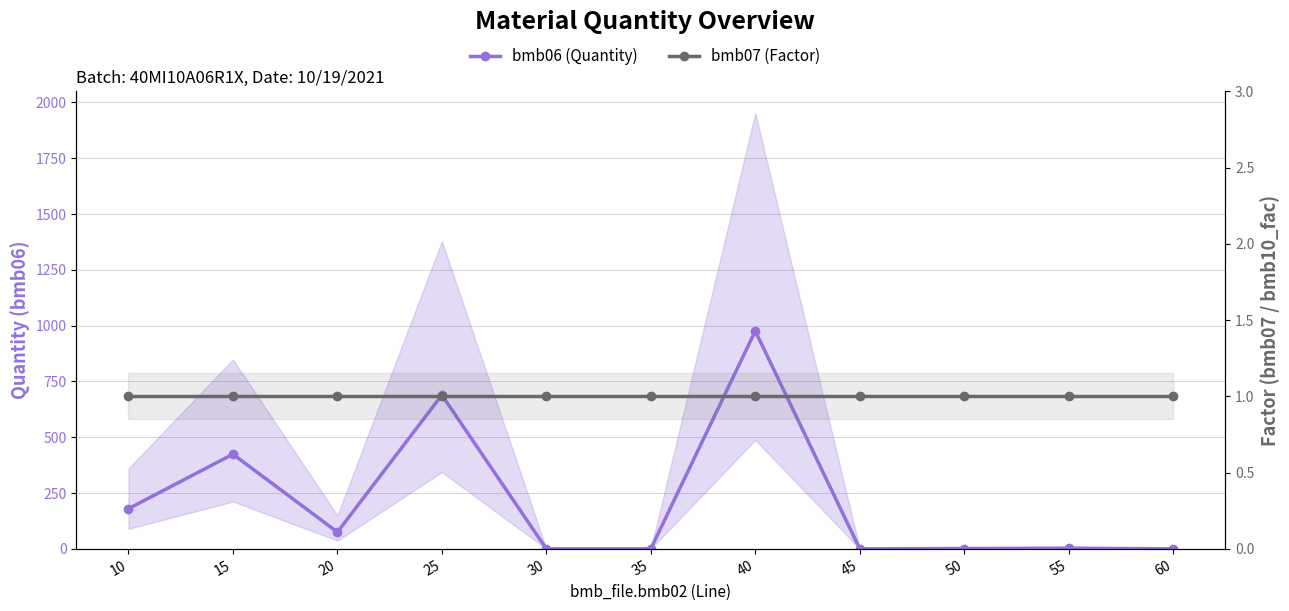

How many distinct data groups are displayed?

2